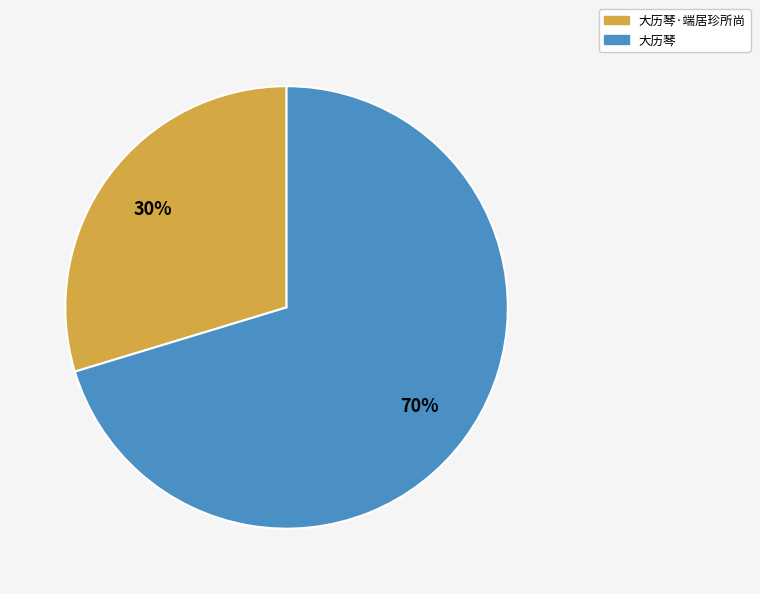

Does any single category account for the majority?

Yes